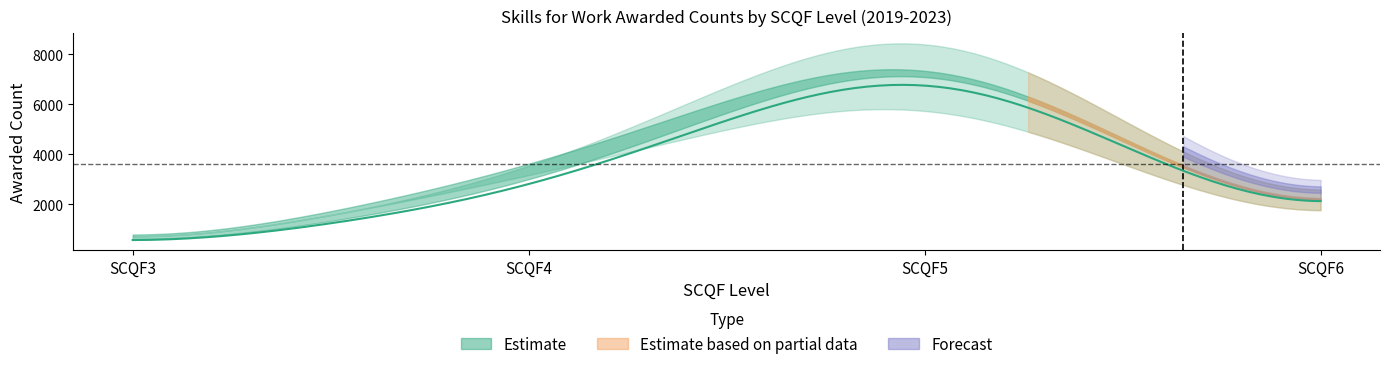

True or false: Awarded Count 2021 has a value of 708 at SCQF4.

False